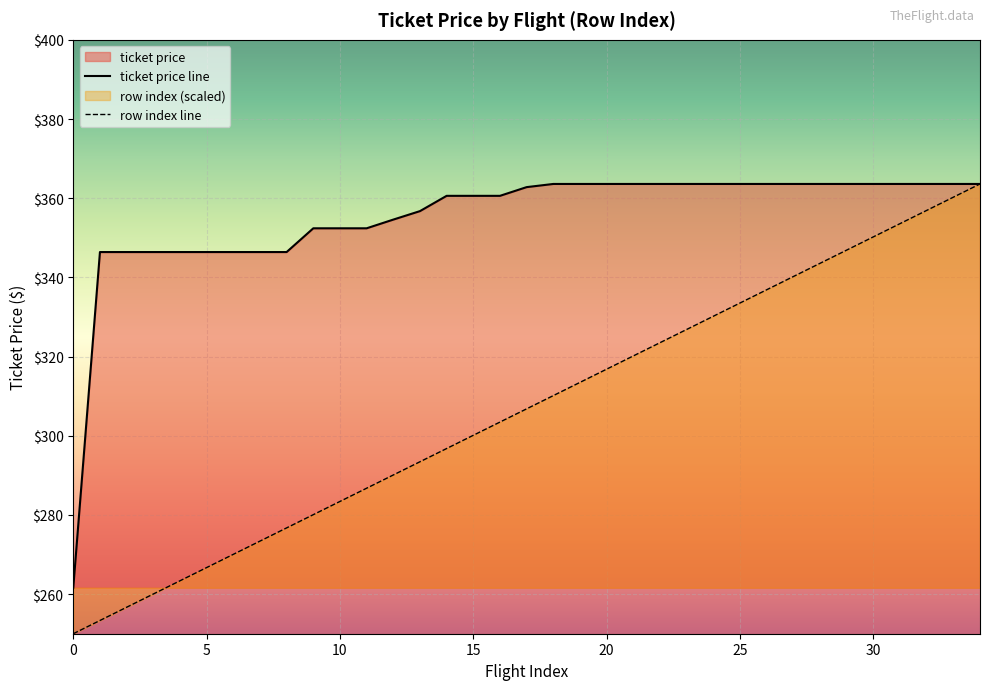

Rank the series by their average value, from highest to lowest.

ticket price line, row index line